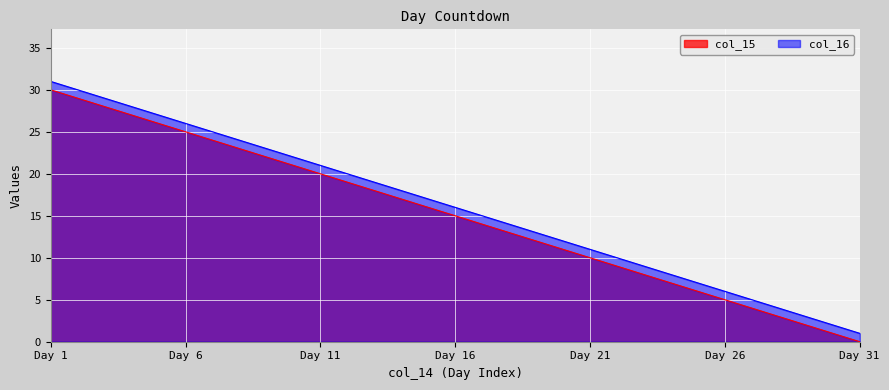

What is the total value across all series at 10?

43